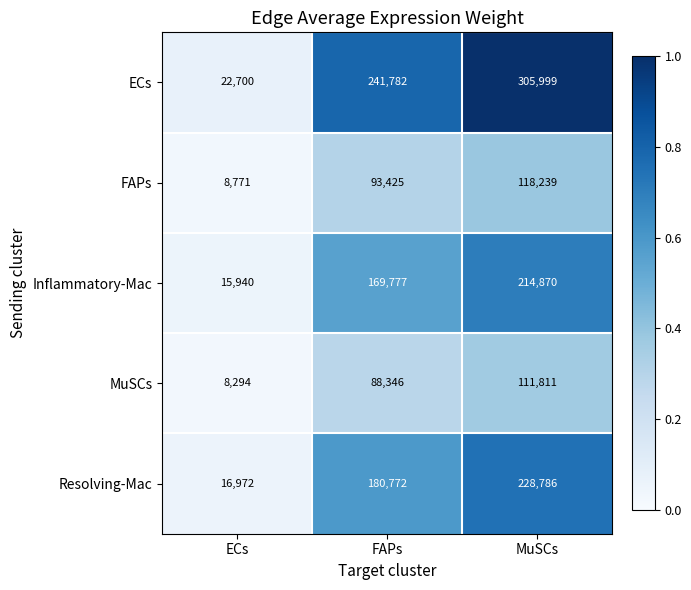

Rank the series by their maximum value, from lowest to highest.

MuSCs, FAPs, Inflammatory-Mac, Resolving-Mac, ECs